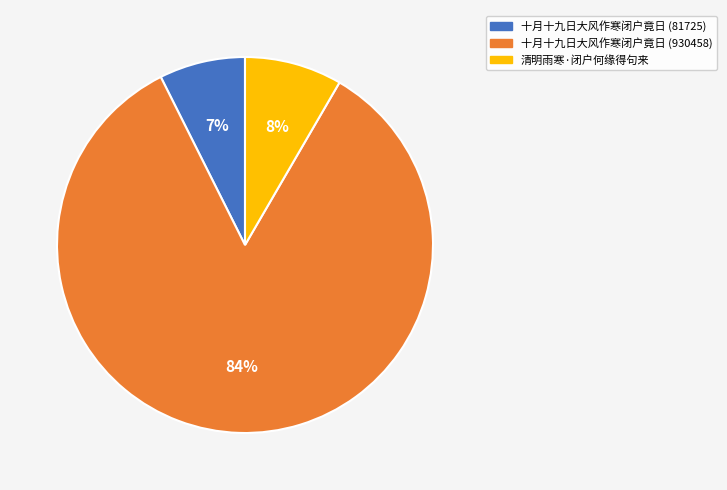

Is the sum of 十月十九日大风作寒闭户竟日 (930458) and 清明雨寒·闭户何缘得句来 greater than half?

Yes